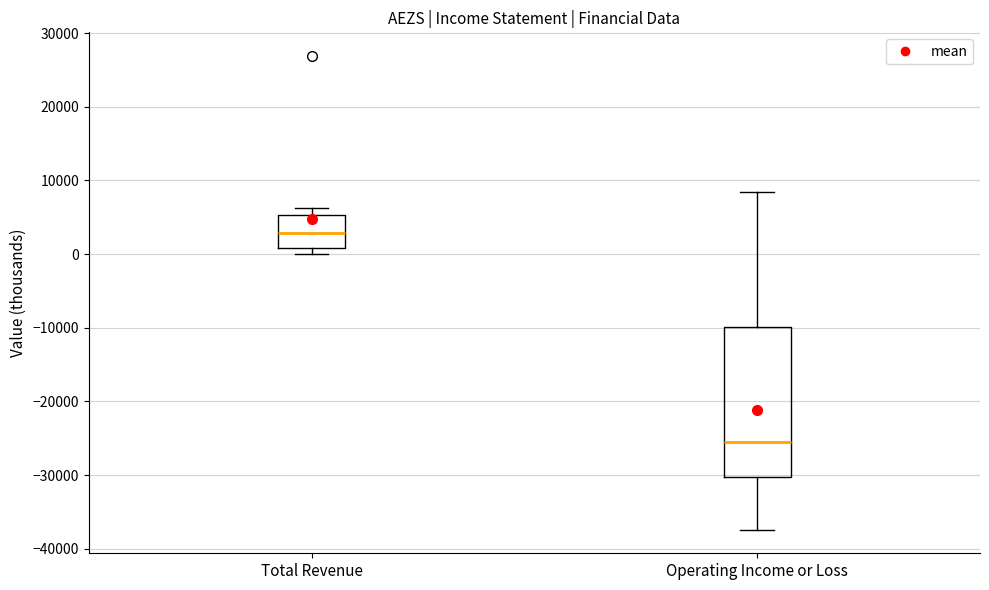

Where does the median line of the box for Total Revenue sit on the y-axis? The values are not printed on the chart, so give them approximately, as read against the axis.

3000